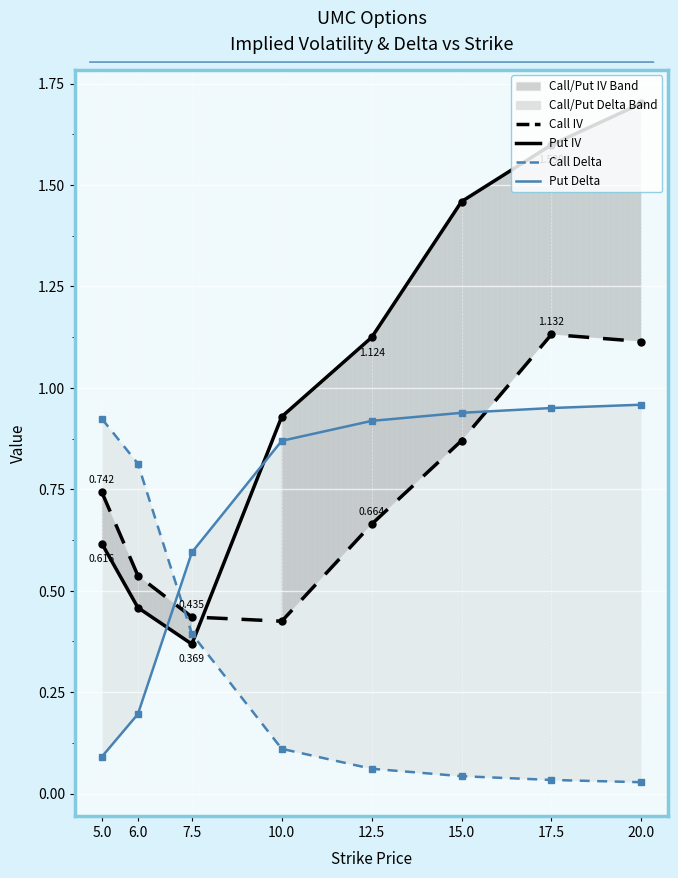

At 15.0, list the series in order from largest to smallest.

Put IV, Put Delta, Call IV, Call Delta